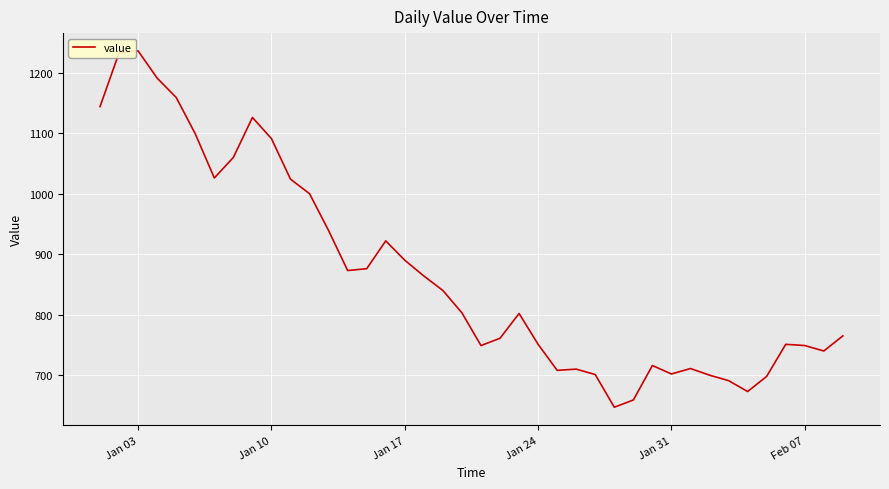

What is the difference between the maximum and minimum values?

589